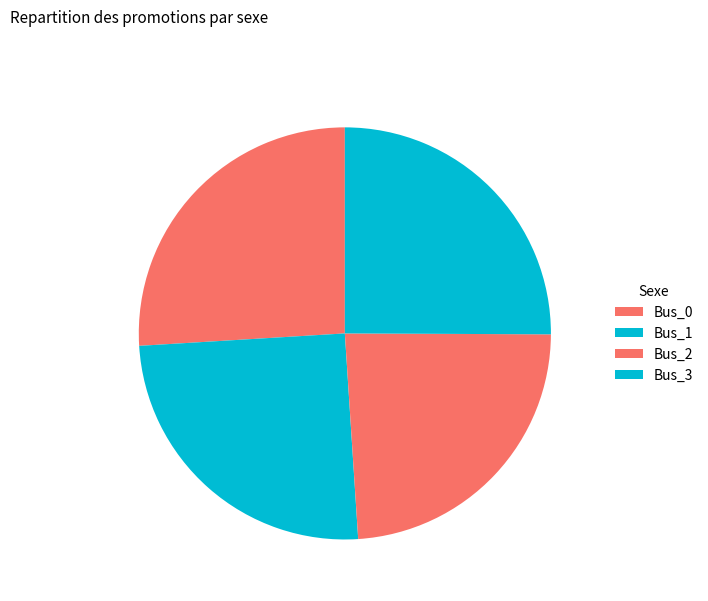

The Bus_3 slice represents 25% of the pie. True or false?

True